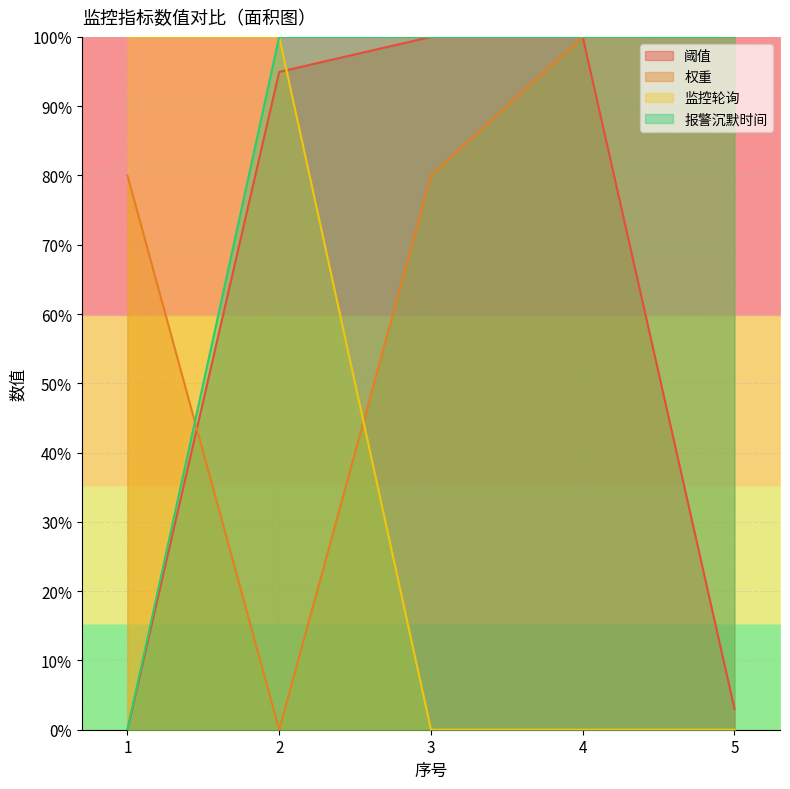

True or false: 报警沉默时间 and 监控轮询 cross at least once.

False